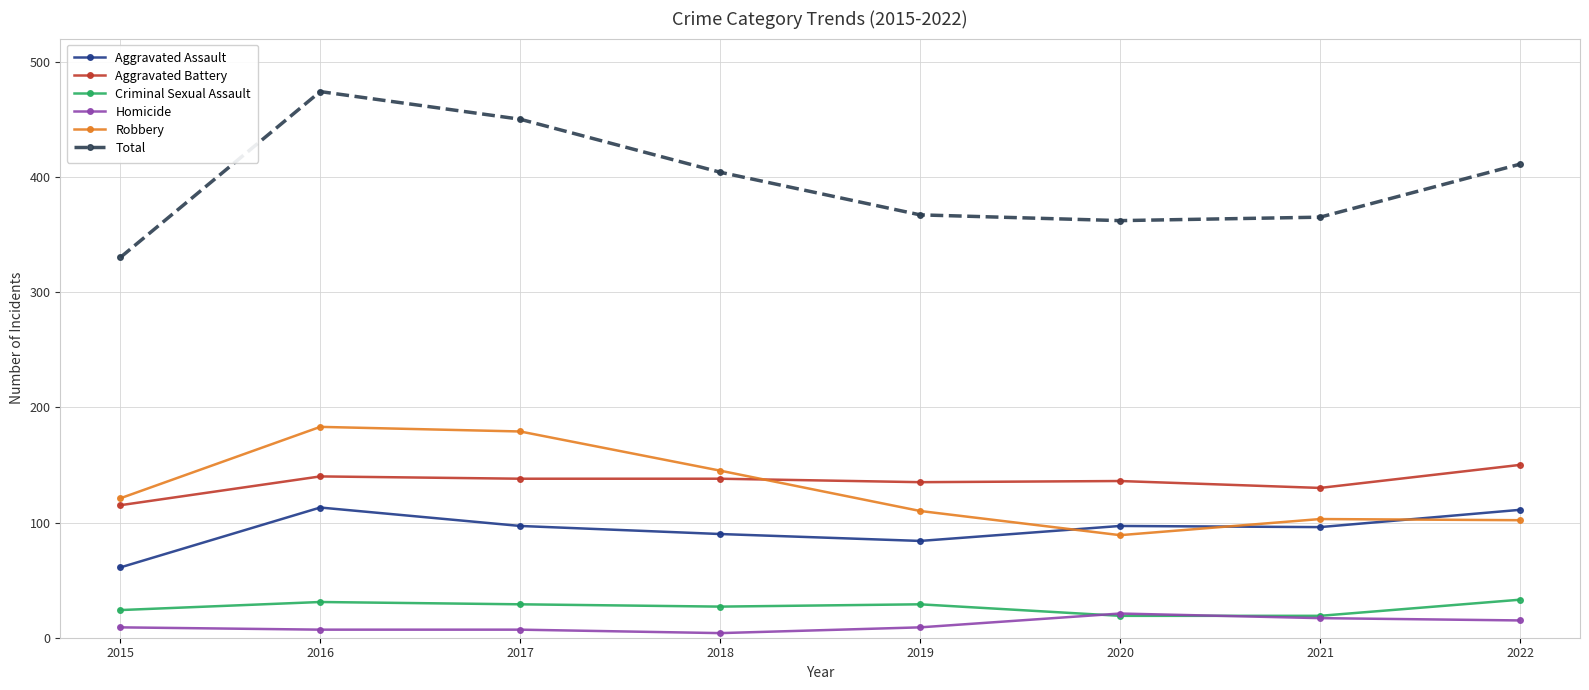

Is it true that Homicide equals 7 at 2017?

True